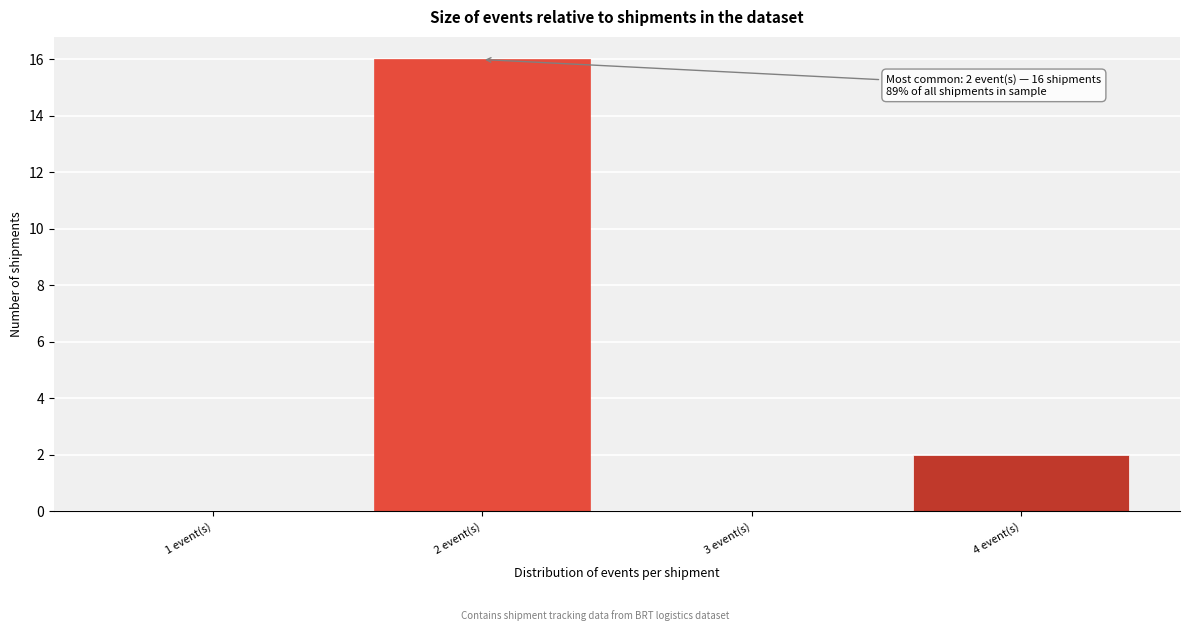

Reading right to left, what are all the values shown in this chart?

4 event(s)=2	3 event(s)=0	2 event(s)=16	1 event(s)=0